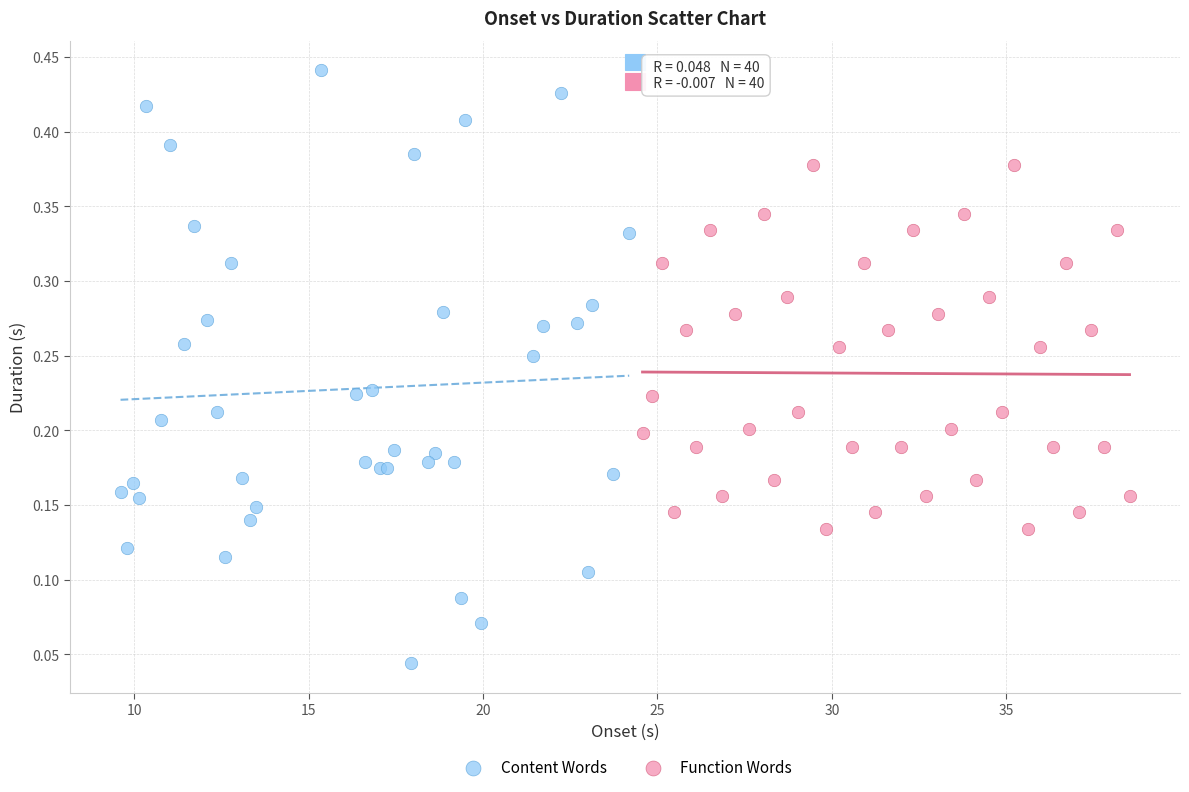

Which series reaches the minimum Y coordinate?

Content Words